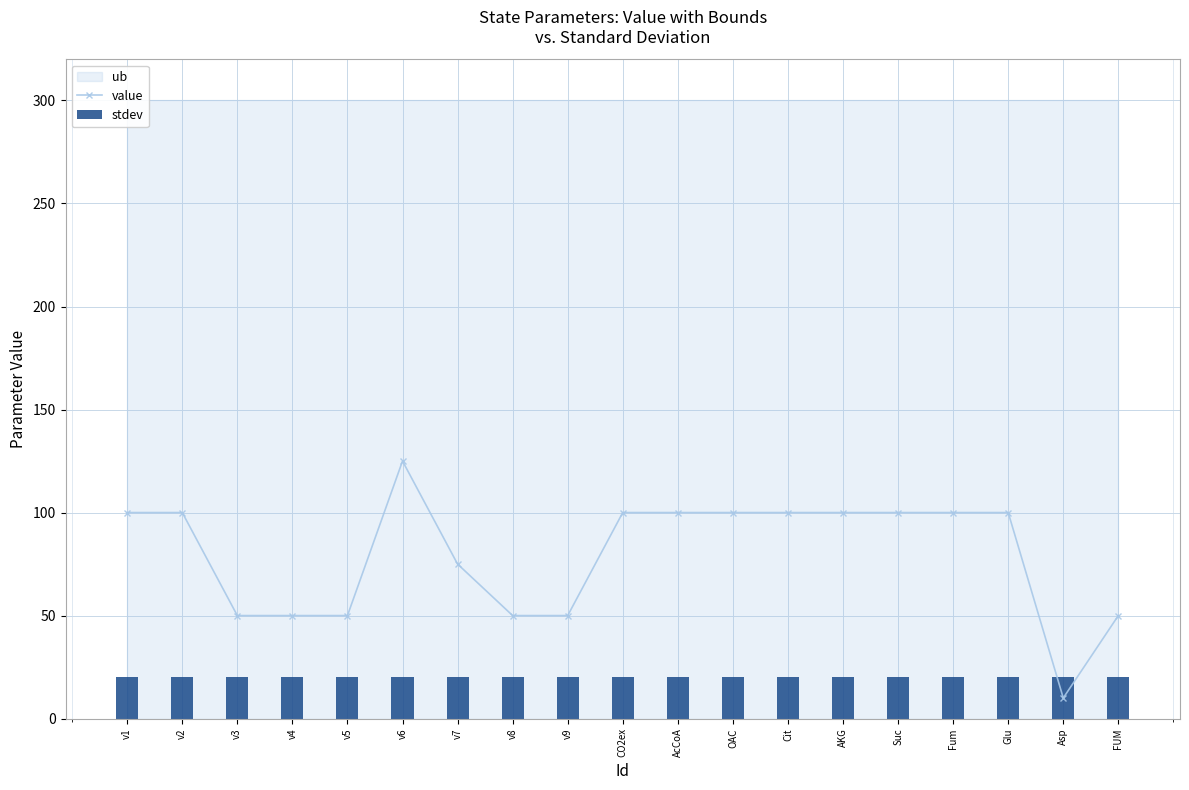

What is the value of the stdev bar at the 18th from the left?

20